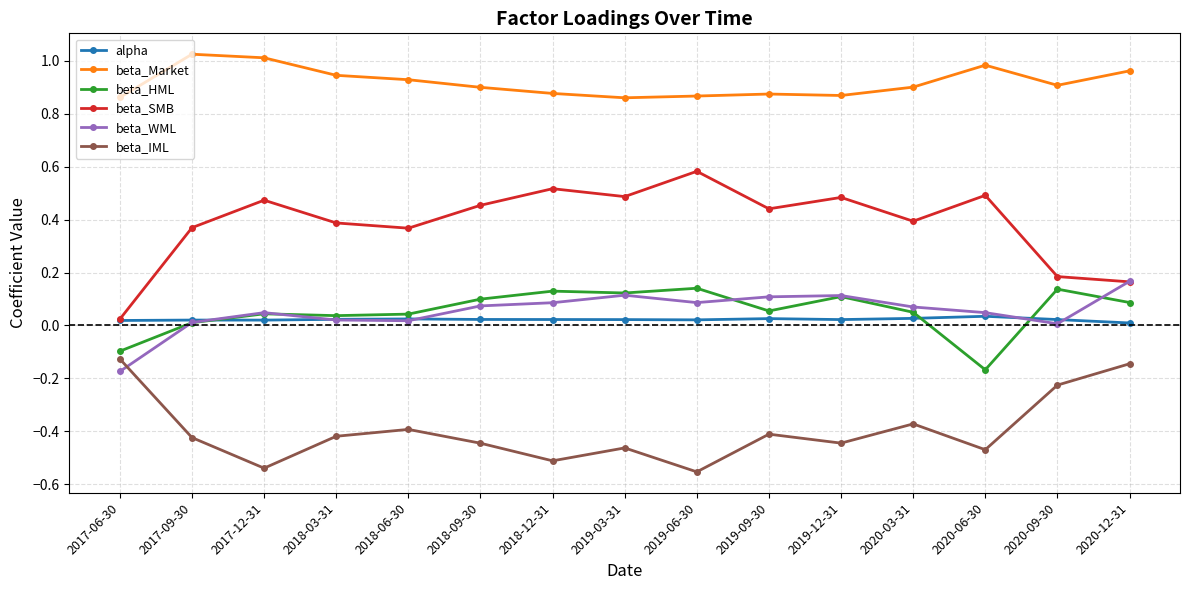

How many distinct data groups are displayed?

6